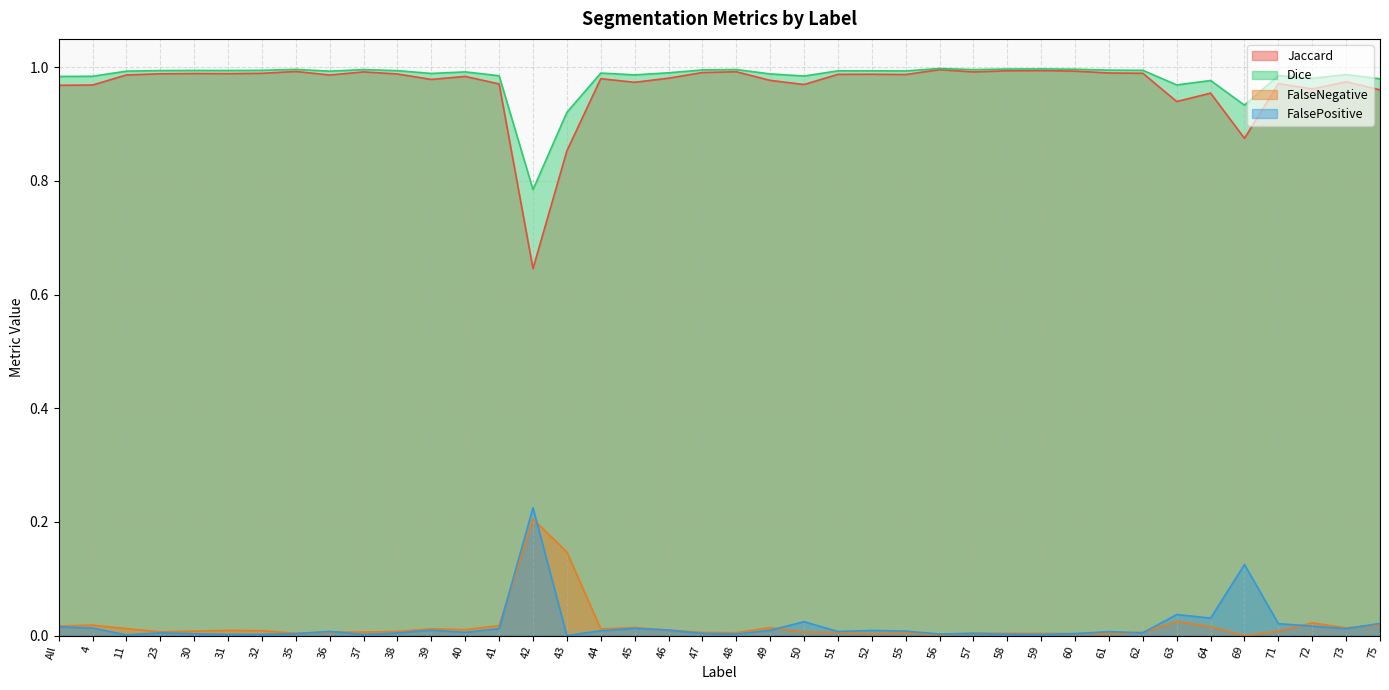

What is the value of the Dice point at the 8th from the left?

1.0